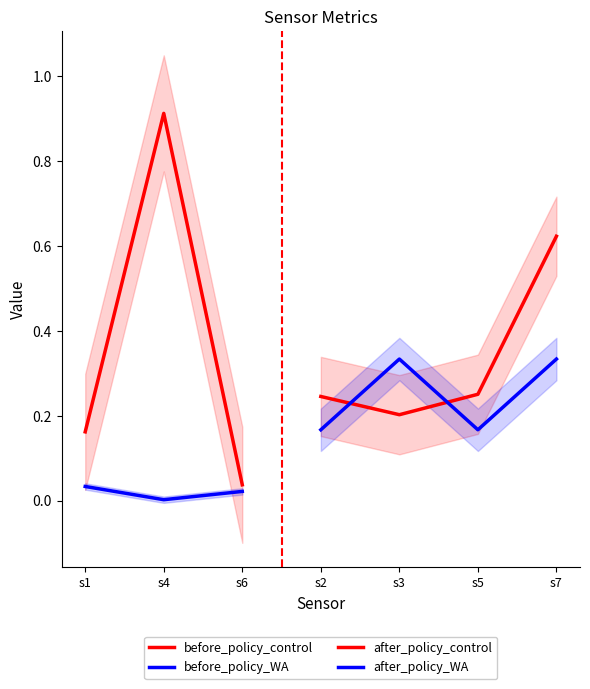

At how many categories does at least one series exceed 0?

7